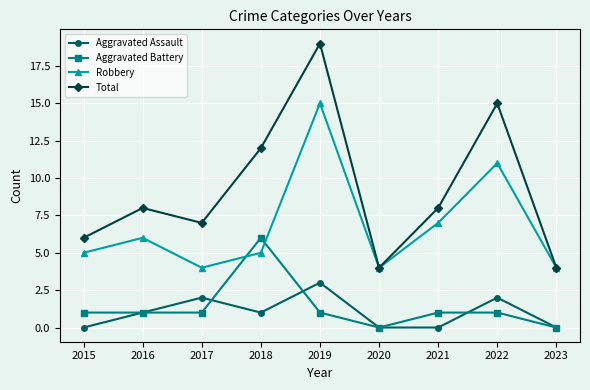

What is the value of the Total point at the 7th from the left?

8